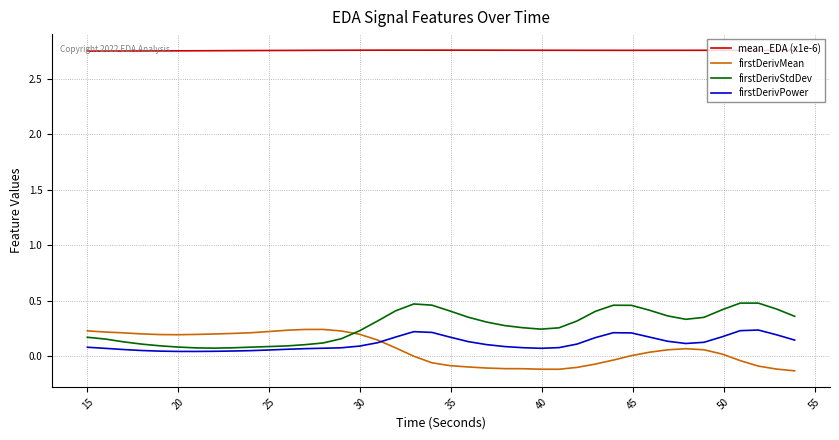

True or false: firstDerivStdDev and mean_EDA (x1e-6) intersect in this chart.

False